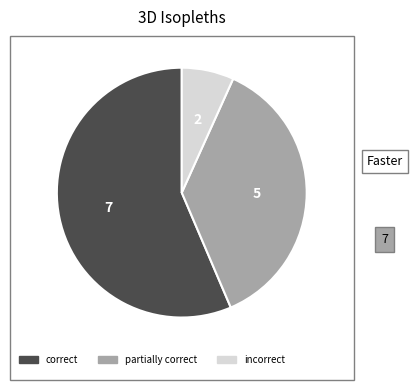

Which category accounts for the majority?

correct